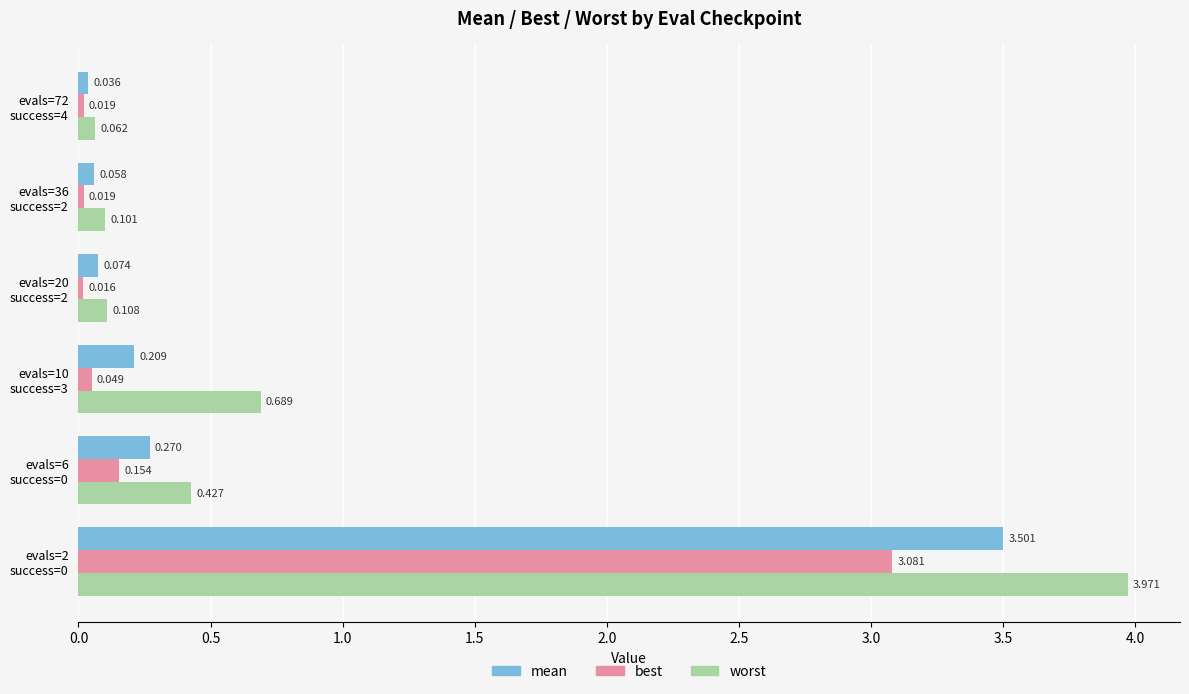

Rank the series by their maximum value, from highest to lowest.

worst, mean, best